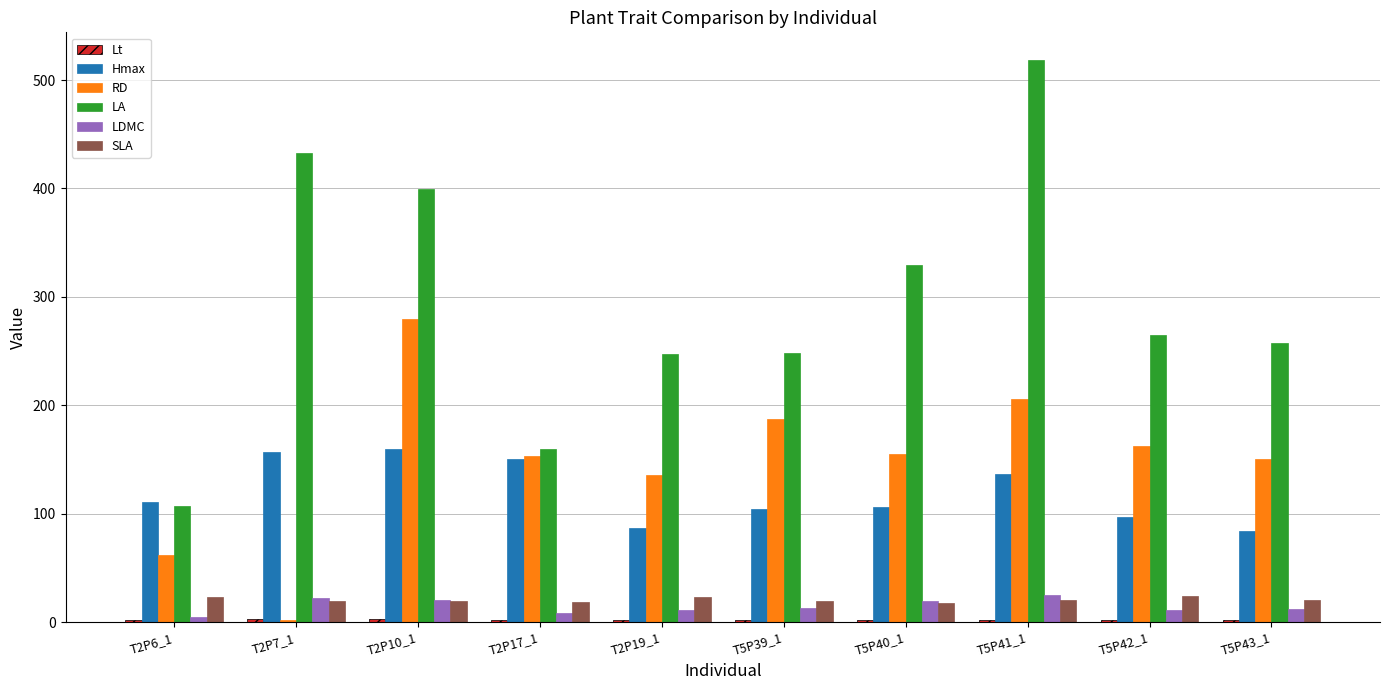

What is the highest value of the LA series?

518.1